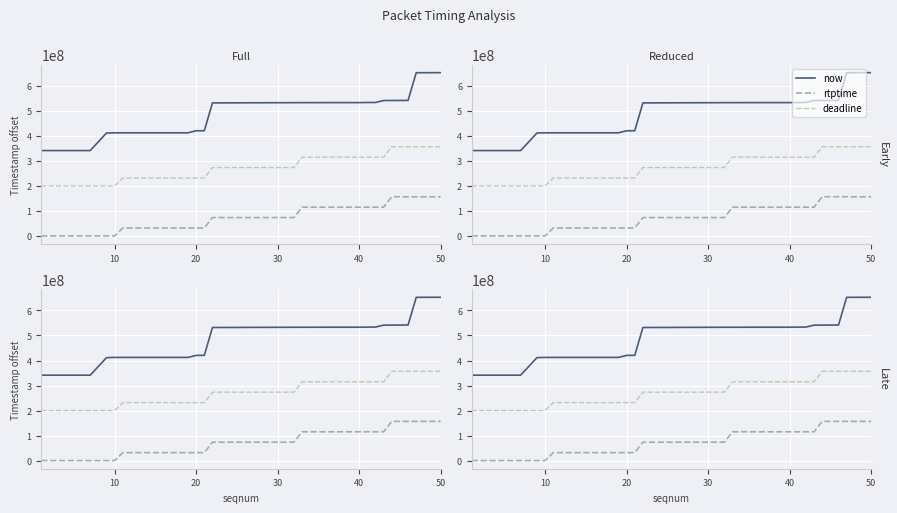

Which series has the largest range (max minus min)?

now